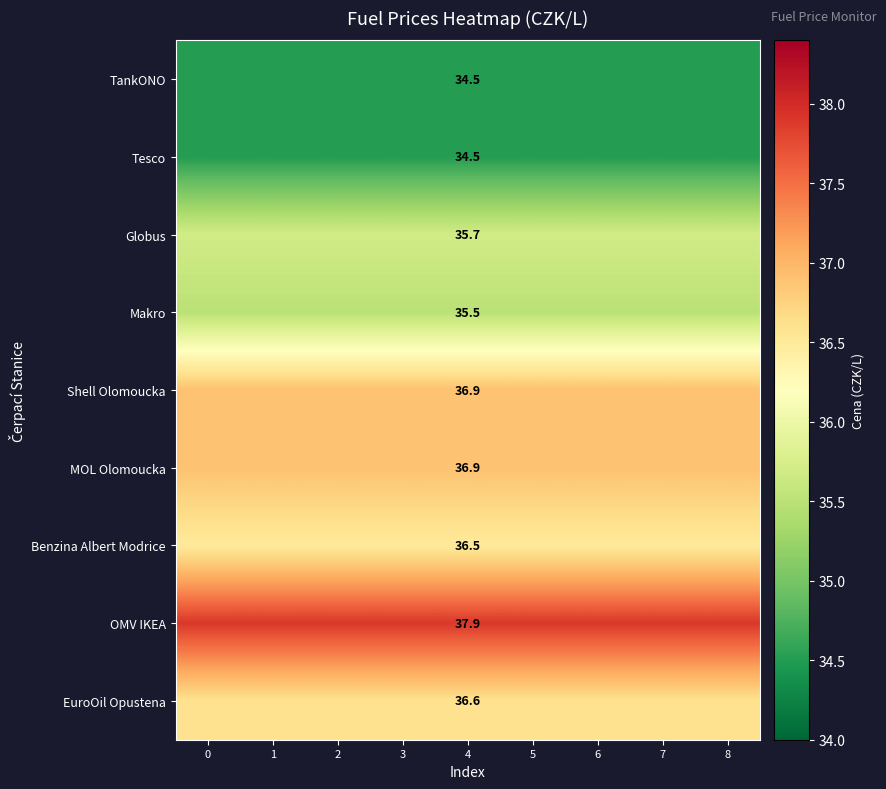

At how many categories does at least one series exceed 35?

9